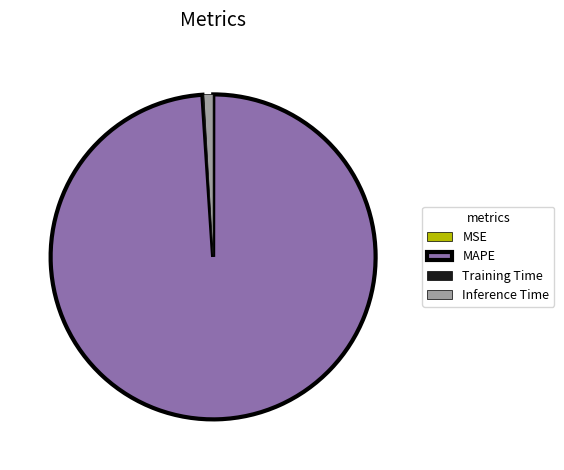

Does MAPE represent more than half of the total?

Yes